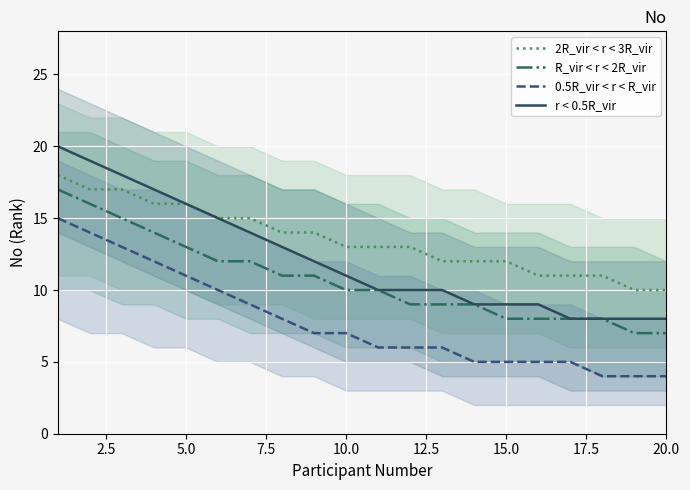

True or false: r < 0.5R_vir and 0.5R_vir < r < R_vir intersect in this chart.

False